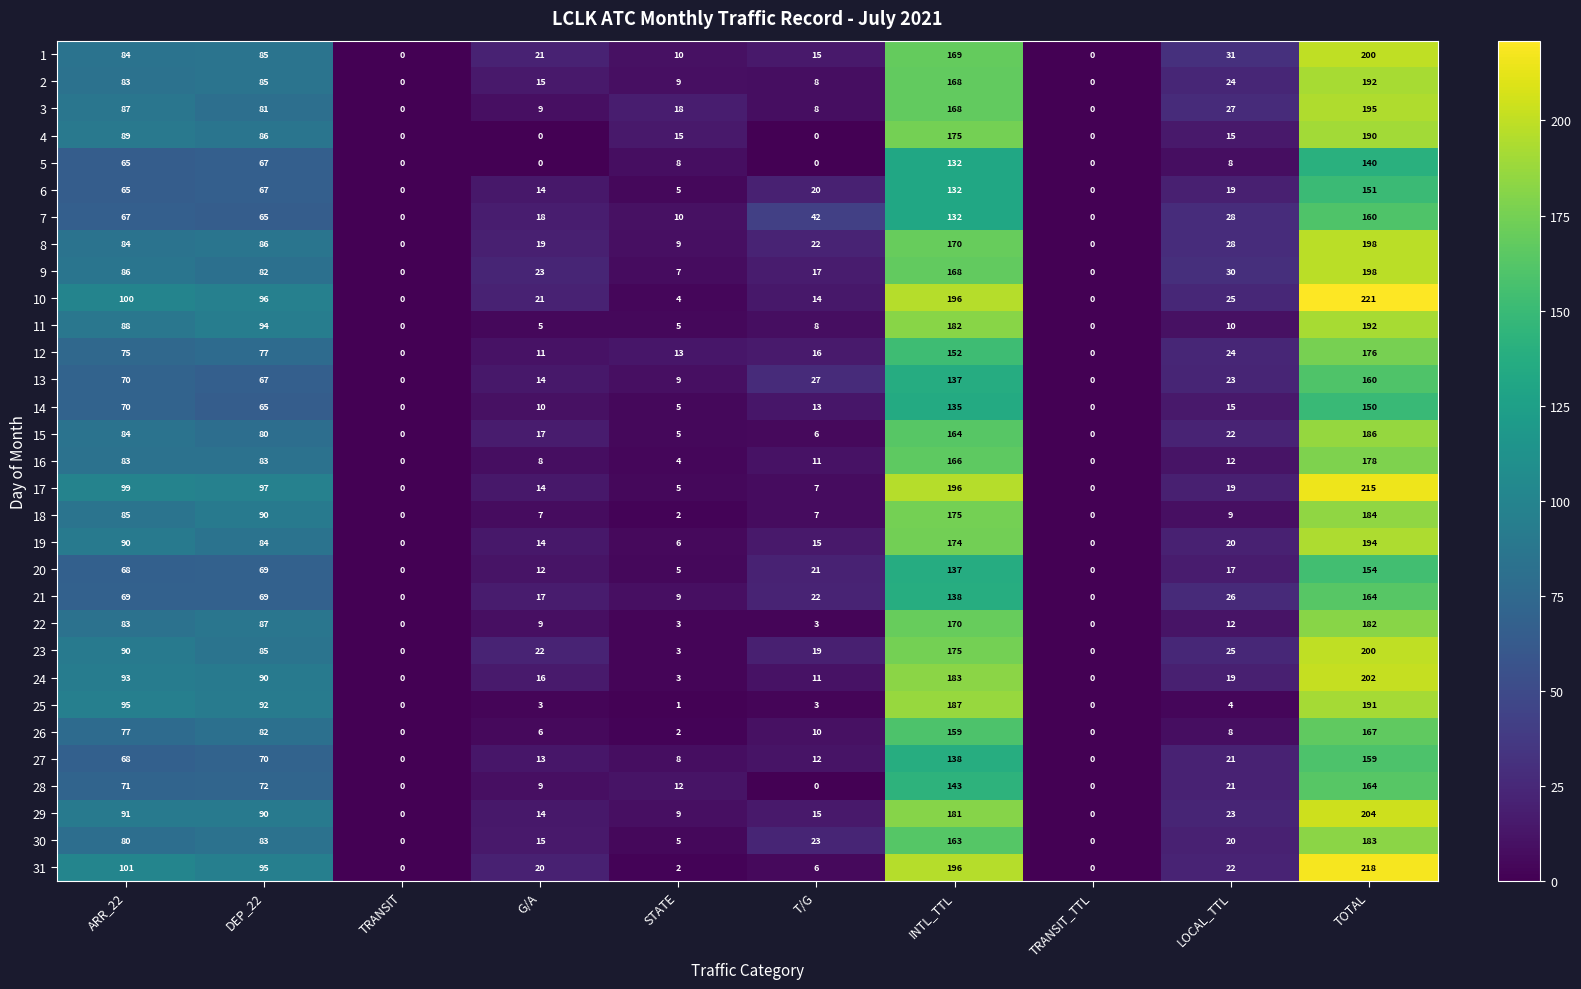

Which category has the highest value across all series?

TOTAL